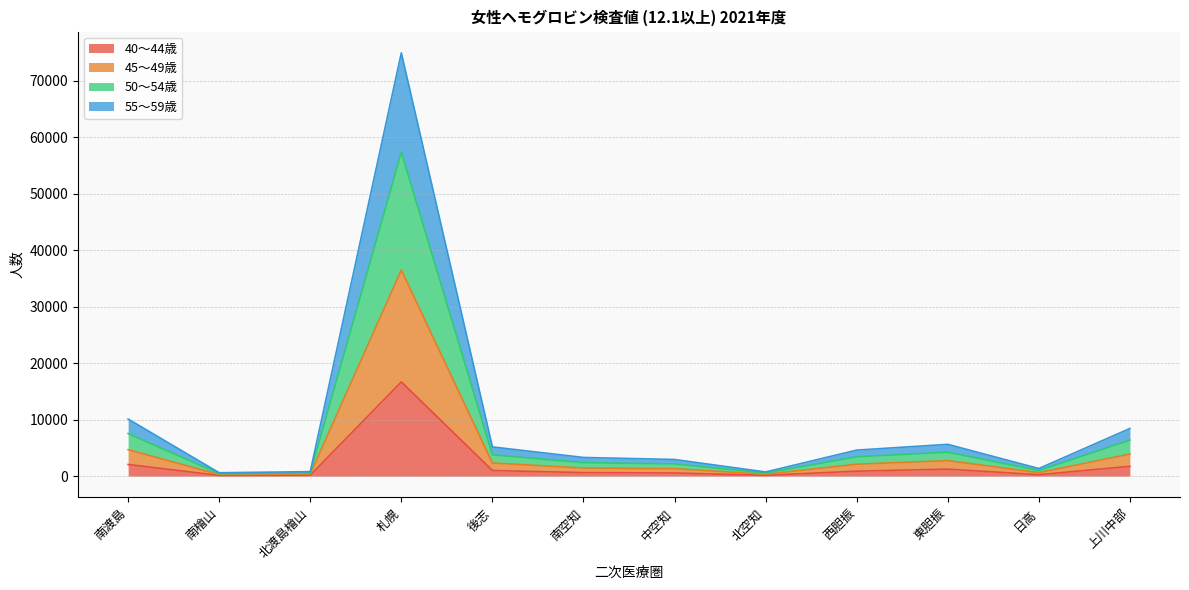

Does the chart display data point markers on the line(s)?

No